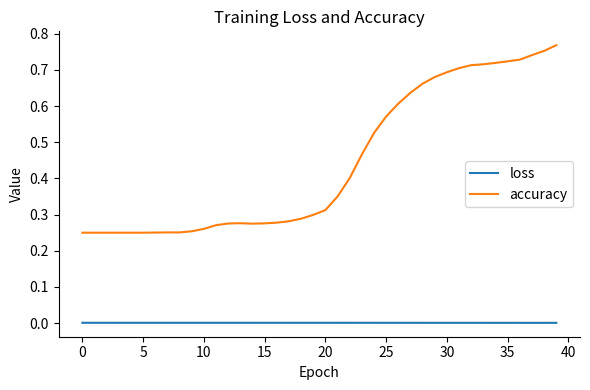

Which series has the widest spread of values?

accuracy